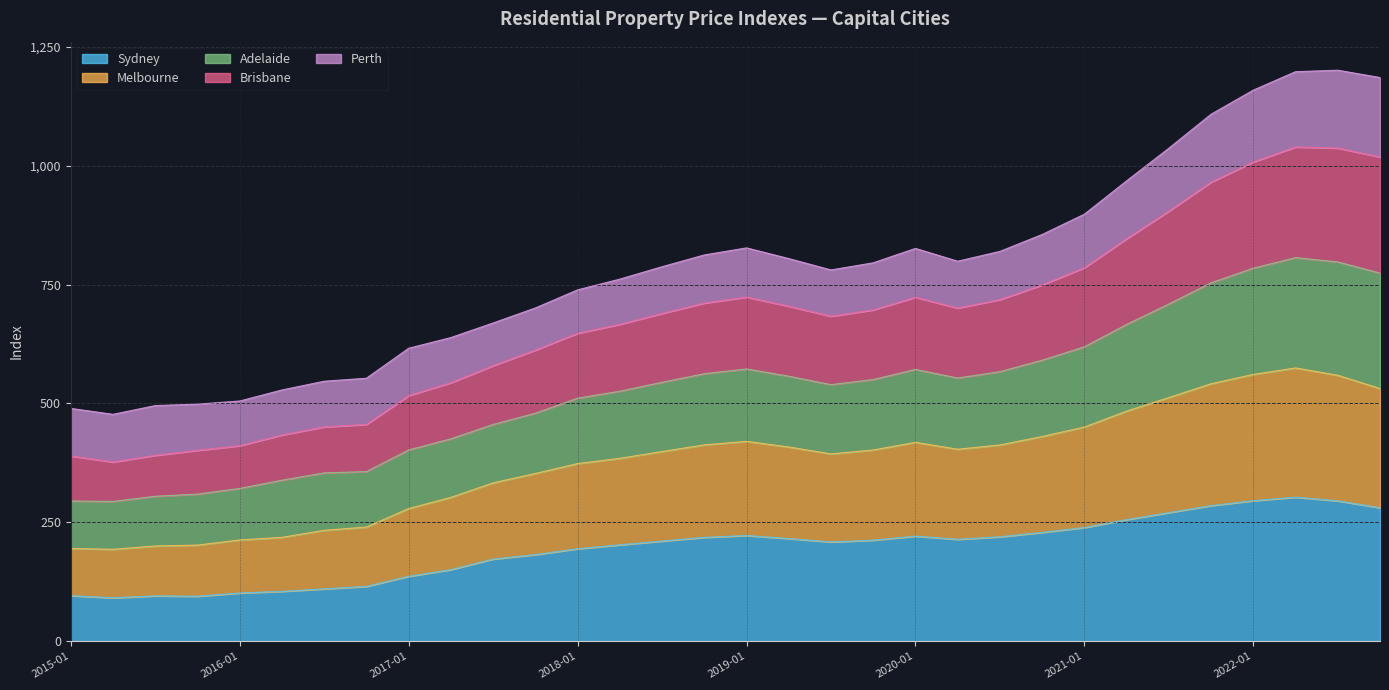

Which label corresponds to the largest value in the chart?

2022-07